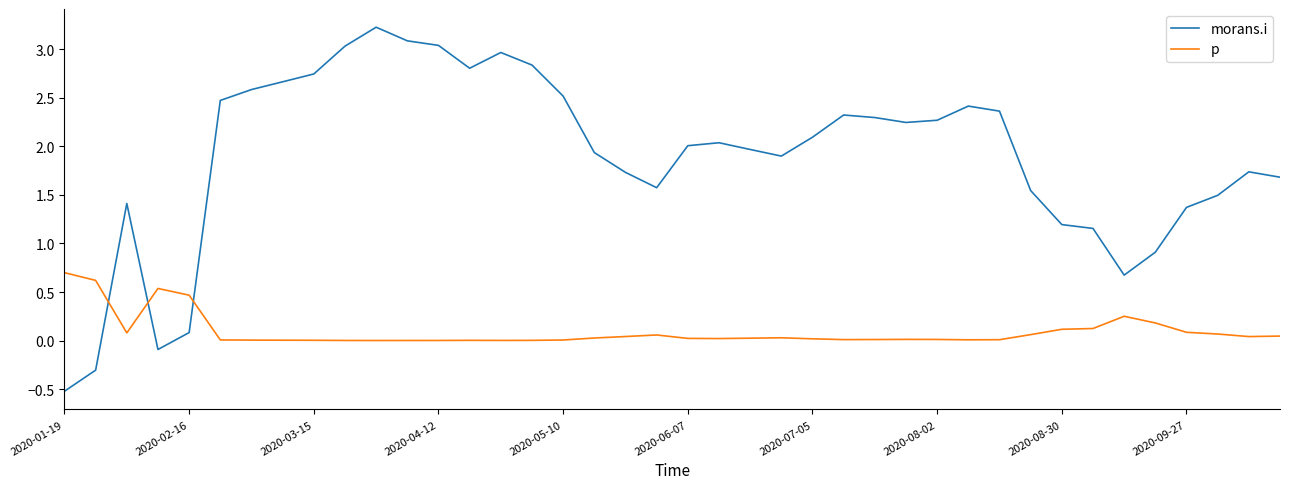

Rank the series by their maximum value, from lowest to highest.

p, morans.i